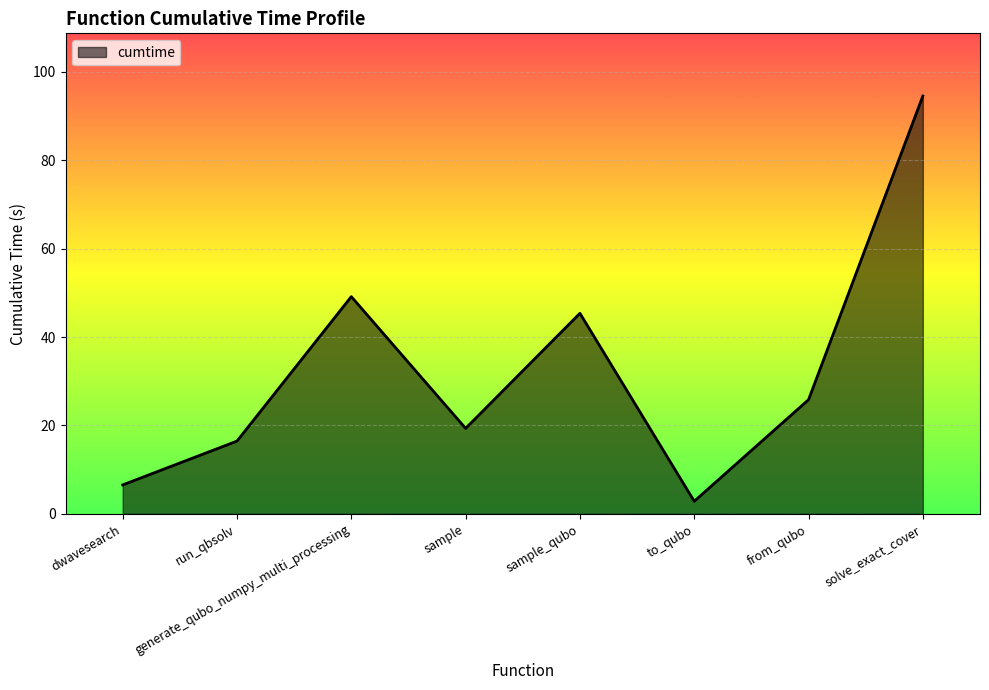

What is the difference between the maximum and minimum values?

91.6